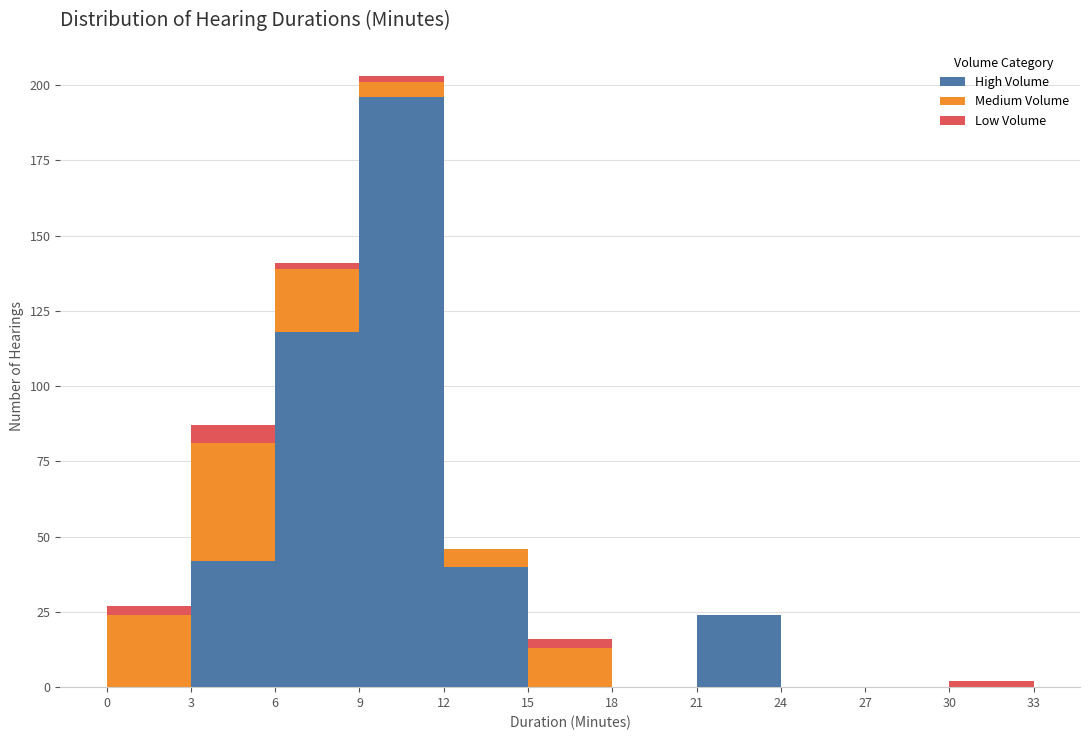

What is the total height of the stacked bar covering 6 to 9 on the x-axis? The values are not printed on the chart, so give them approximately, as read against the axis.

140